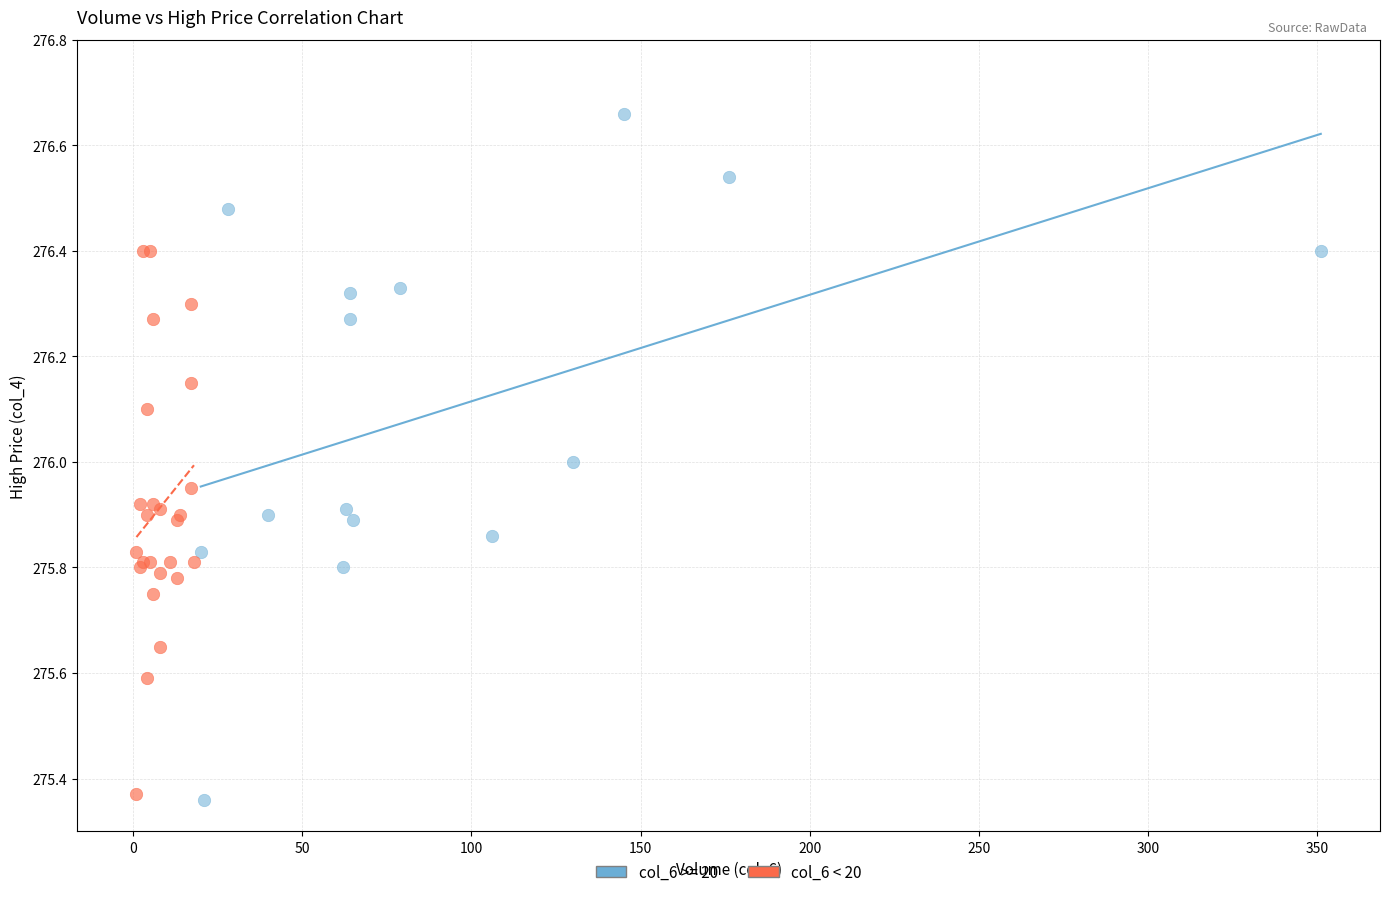

Which series contains the highest Y value?

col_6 >= 20